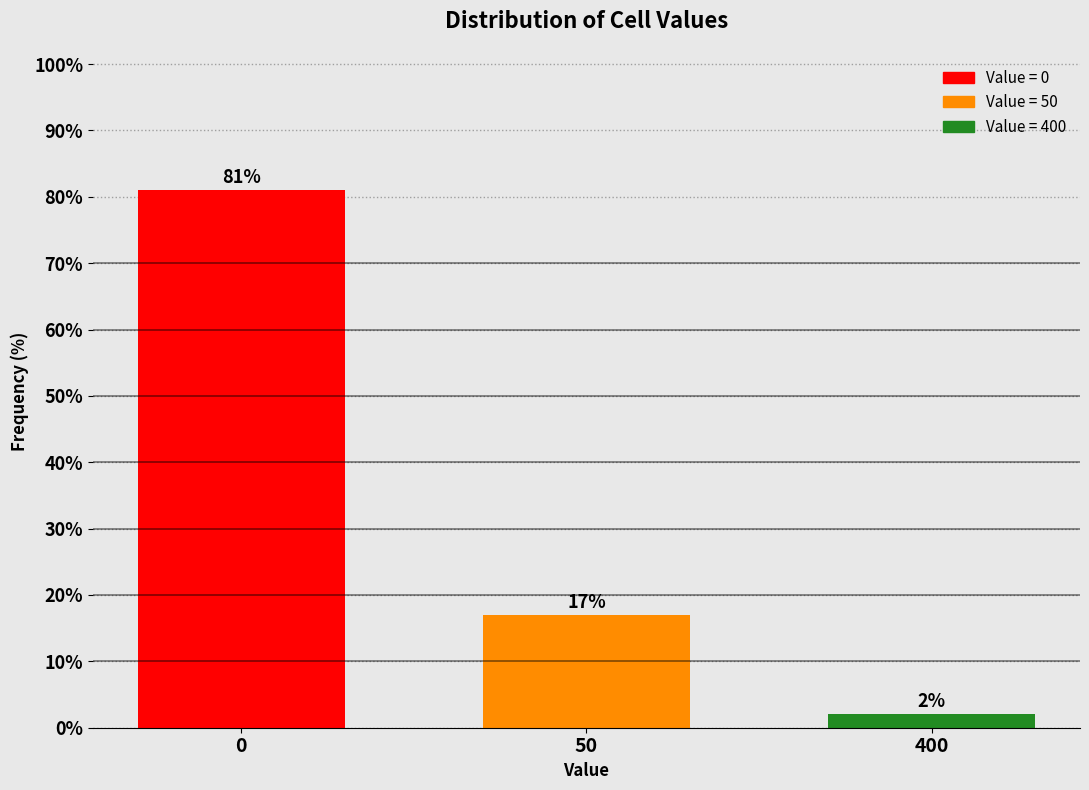

Reading right to left, transcribe all the data shown in this chart.

400=2	50=17	0=81